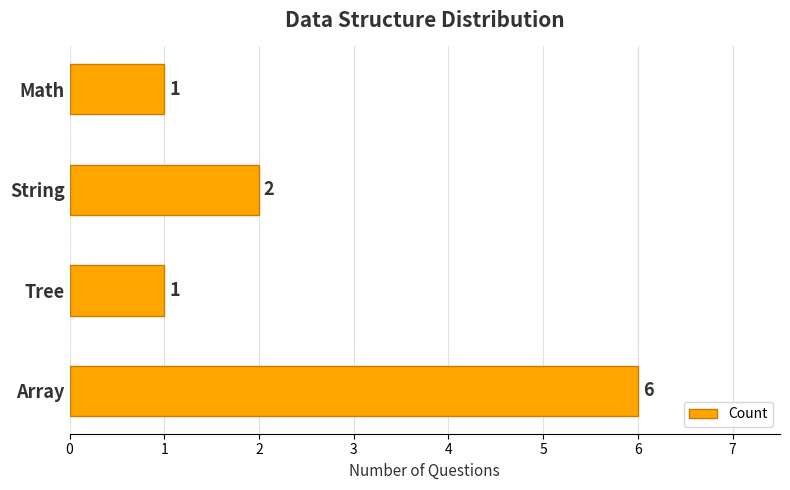

How many bars are there in total?

4